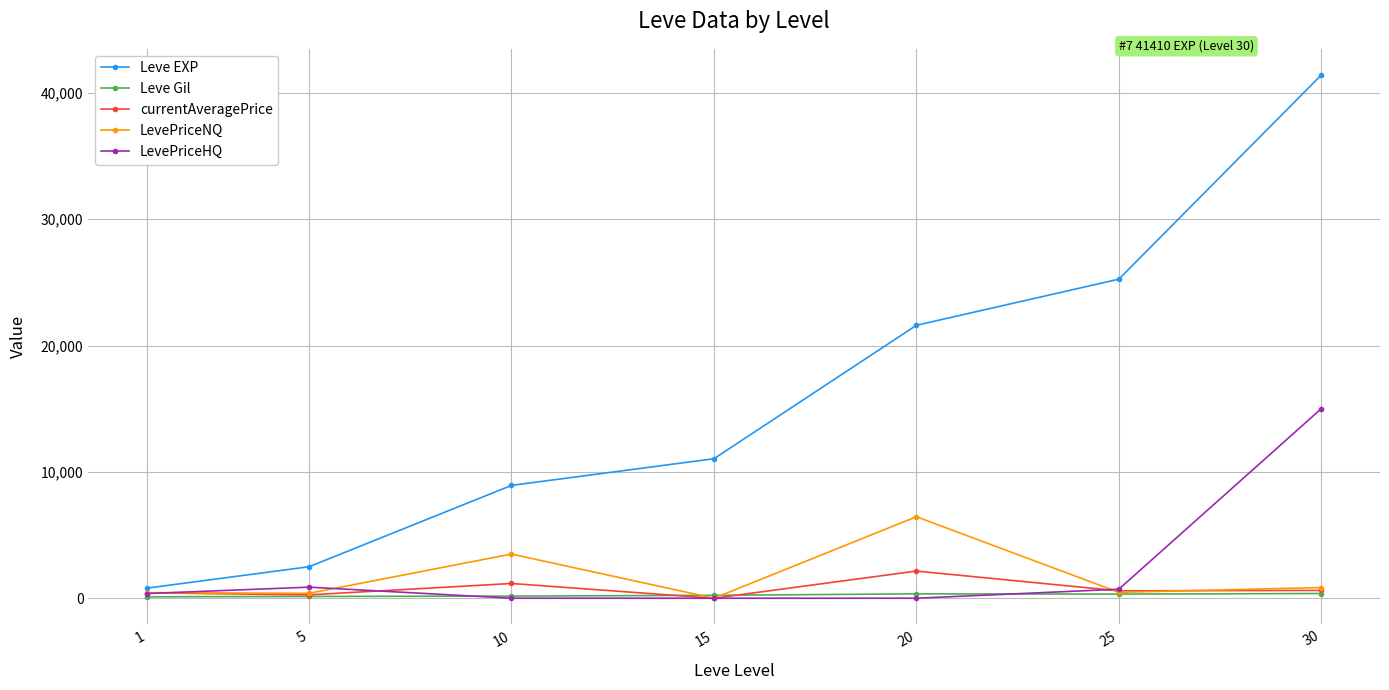

At which category does LevePriceNQ reach its first local peak?

10